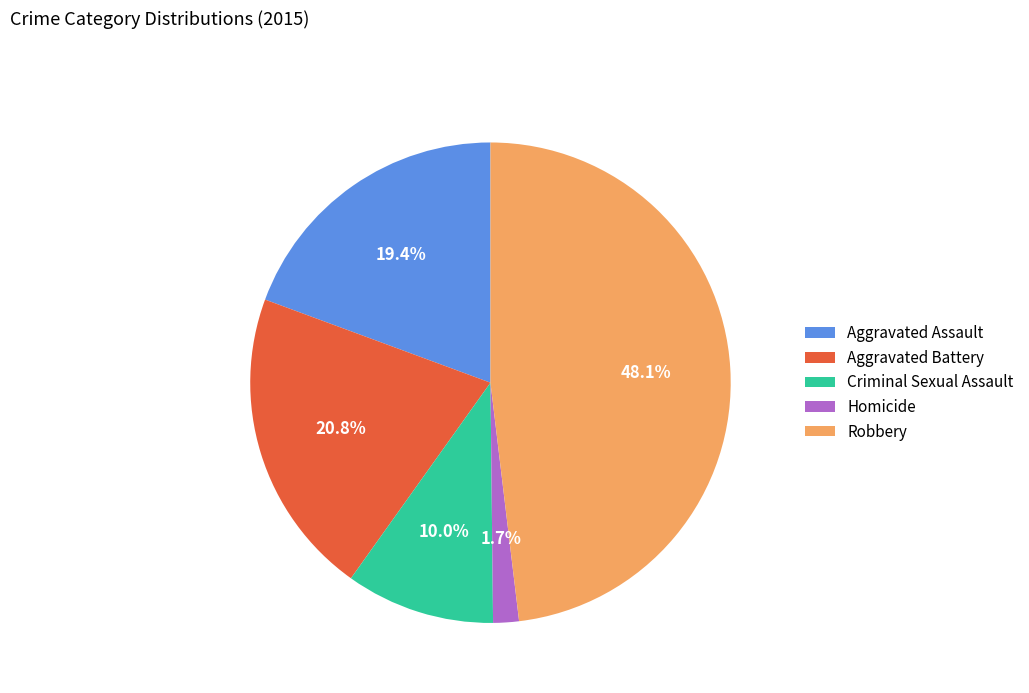

The Aggravated Battery slice represents 21% of the pie. True or false?

True